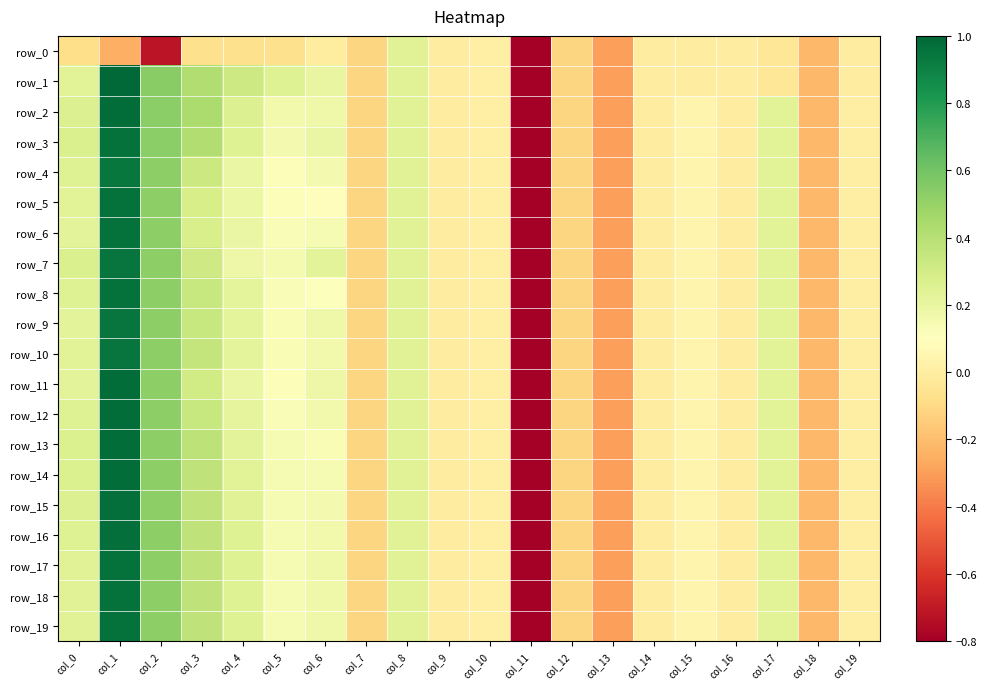

How many positive values does the row_18 series have?

12